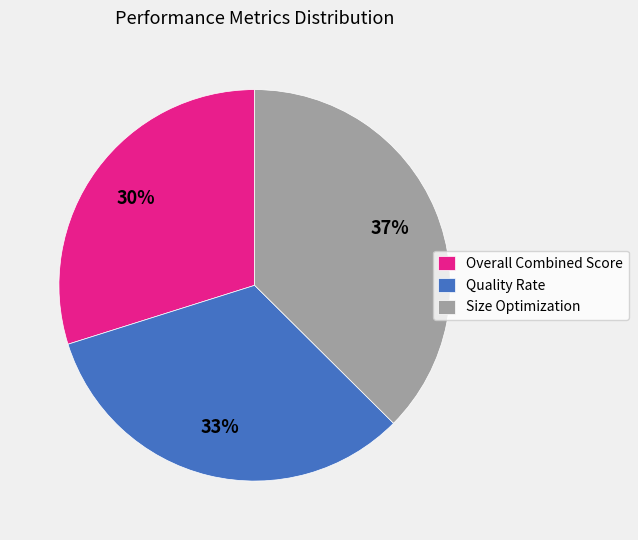

The Size Optimization slice represents 37% of the pie. True or false?

True